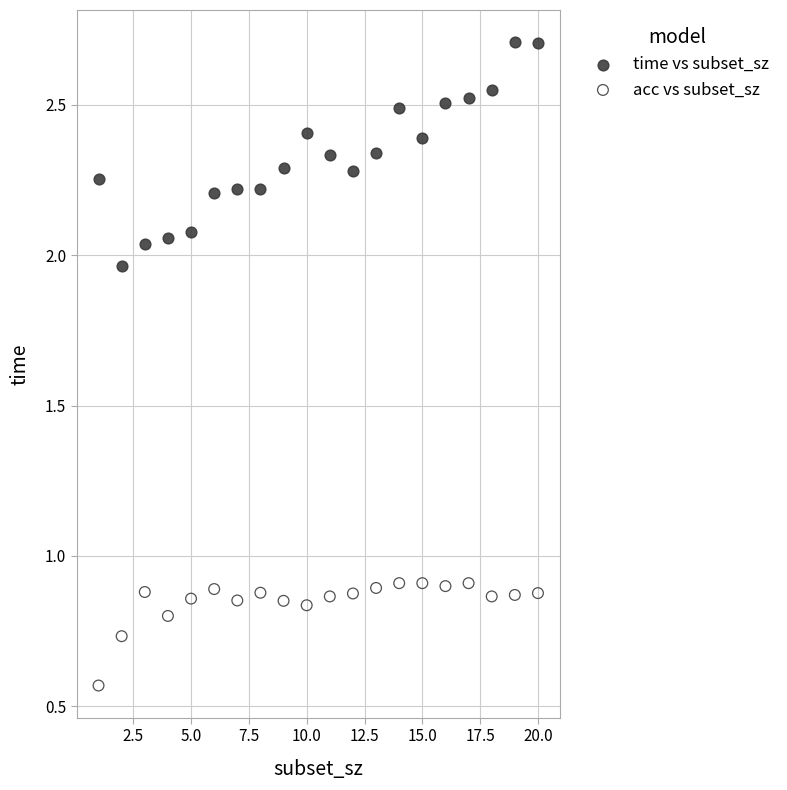

Across all data points, what is the range of X values (max minus min)?

19.0